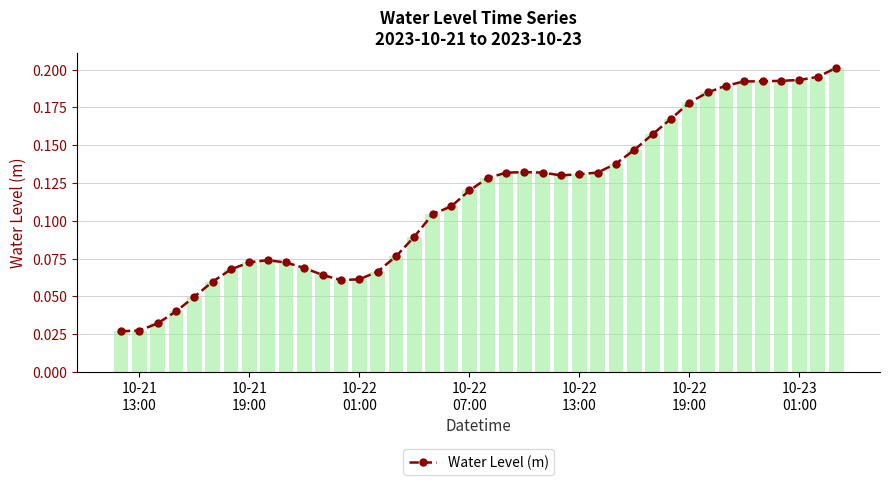

Reading left to right, extract all data points from this chart.

0.0	0.0	0.0	0.0	0.0	0.1	0.1	0.1	0.1	0.1	0.1	0.1	0.1	0.1	0.1	0.1	0.1	0.1	0.1	0.1	0.1	0.1	0.1	0.1	0.1	0.1	0.1	0.1	0.1	0.2	0.2	0.2	0.2	0.2	0.2	0.2	0.2	0.2	0.2	0.2